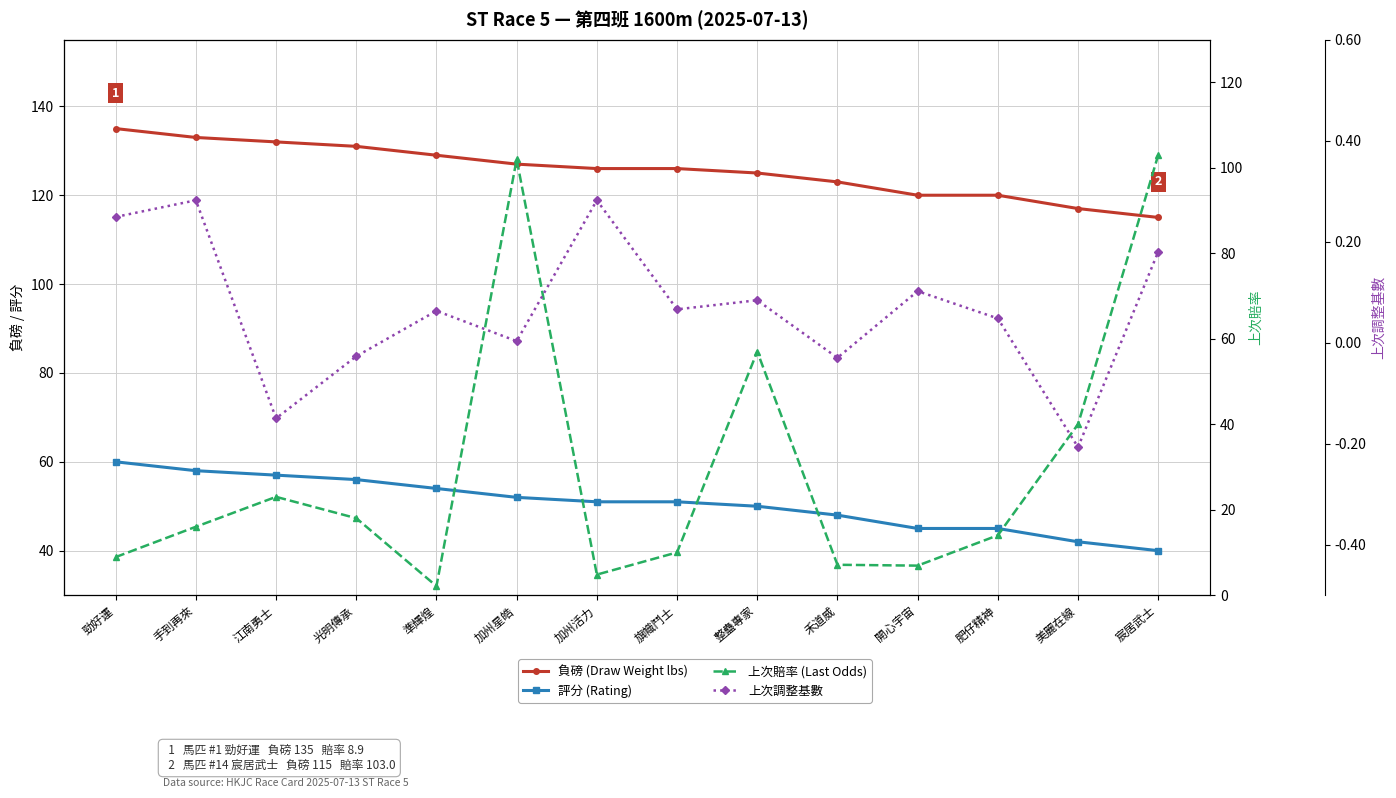

What is the label of the 7th point from the left?

加州活力